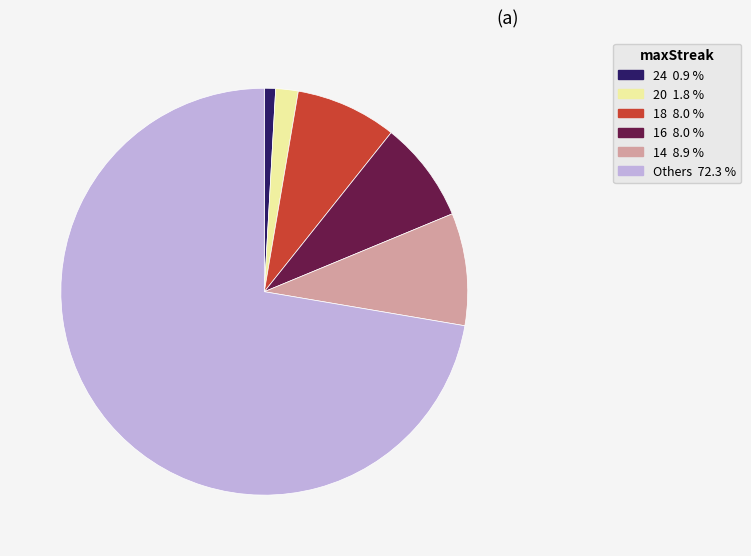

Is there a majority slice in this chart?

Yes